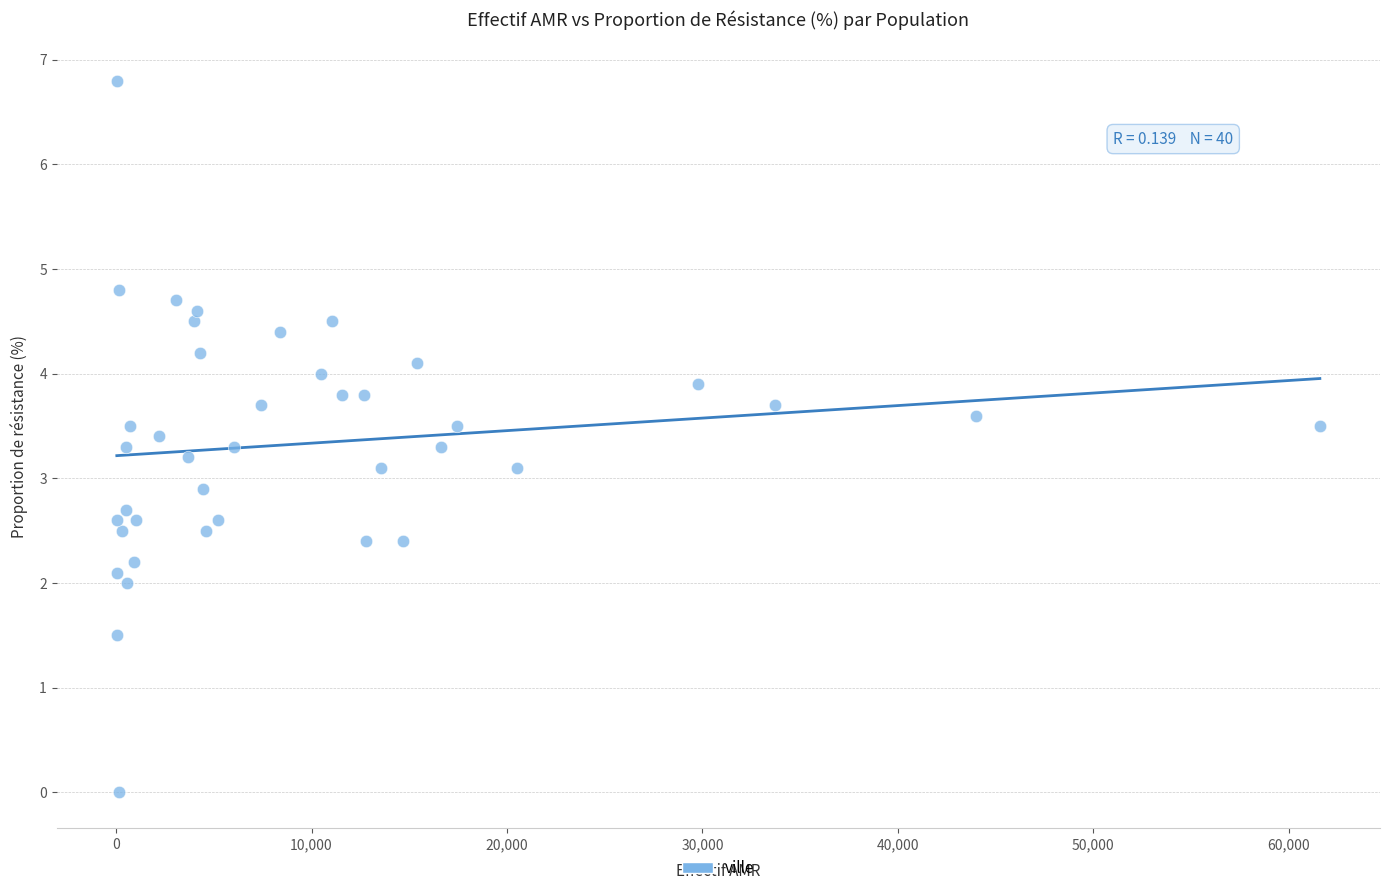

What is the range of Y values (max minus min)?

6.8